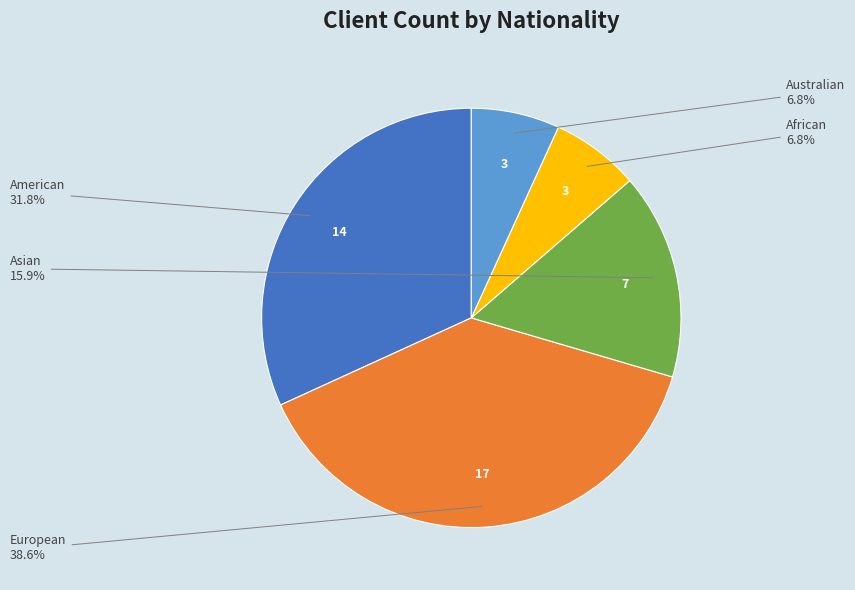

Does any single category account for the majority?

No